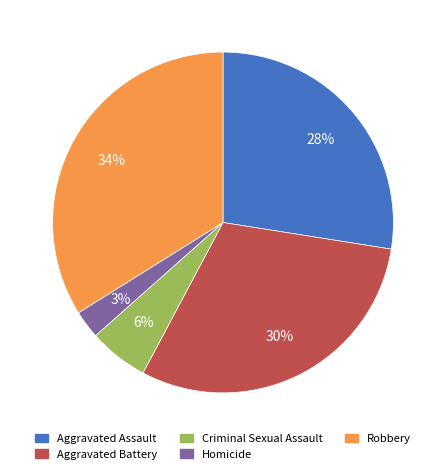

Between Criminal Sexual Assault and Homicide, which is larger?

Criminal Sexual Assault